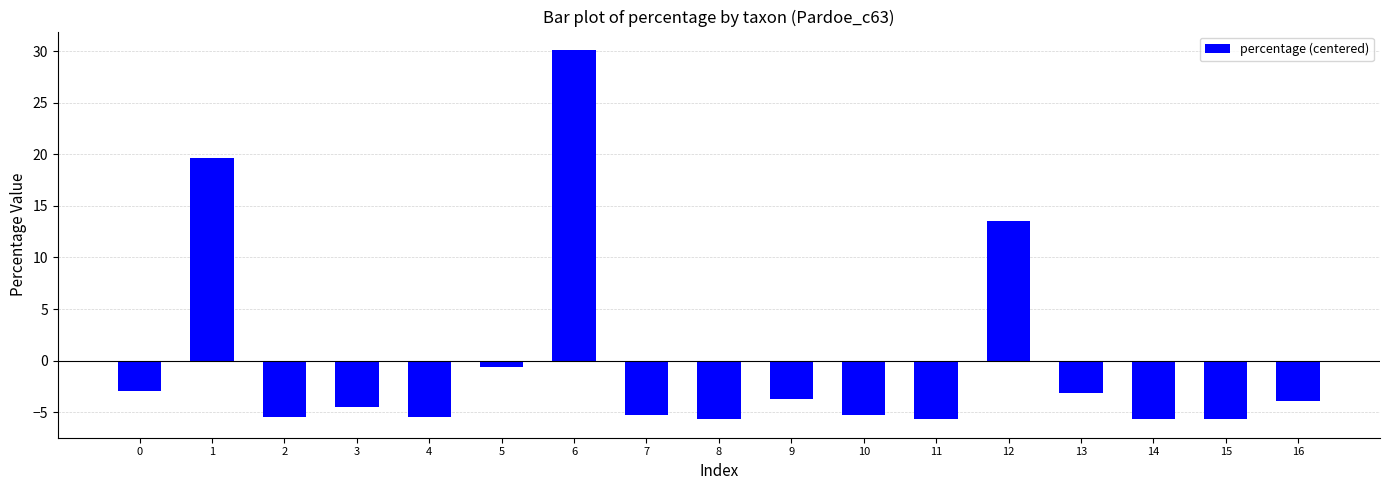

How many values are below zero?

14